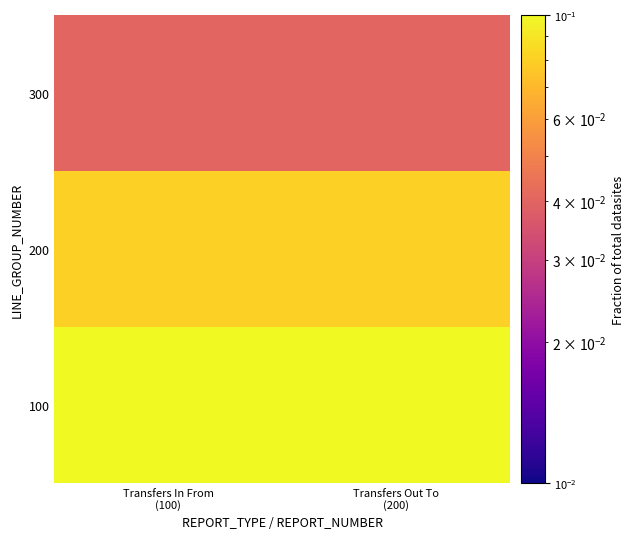

Between Transfers Out To
(200) and Transfers In From
(100), which is larger?

Transfers Out To
(200)